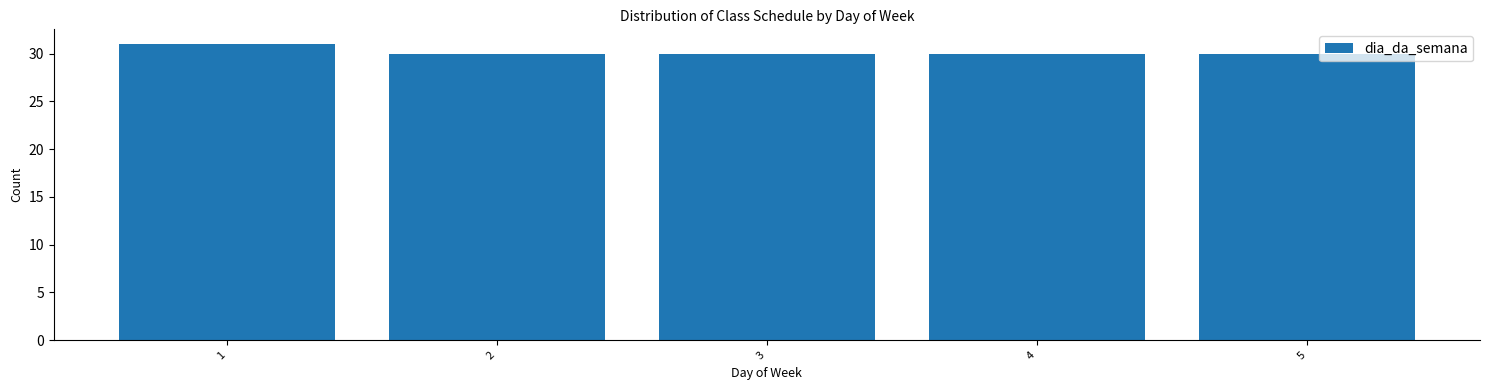

Reading left to right, transcribe all the data shown in this chart.

1=31	2=30	3=30	4=30	5=30